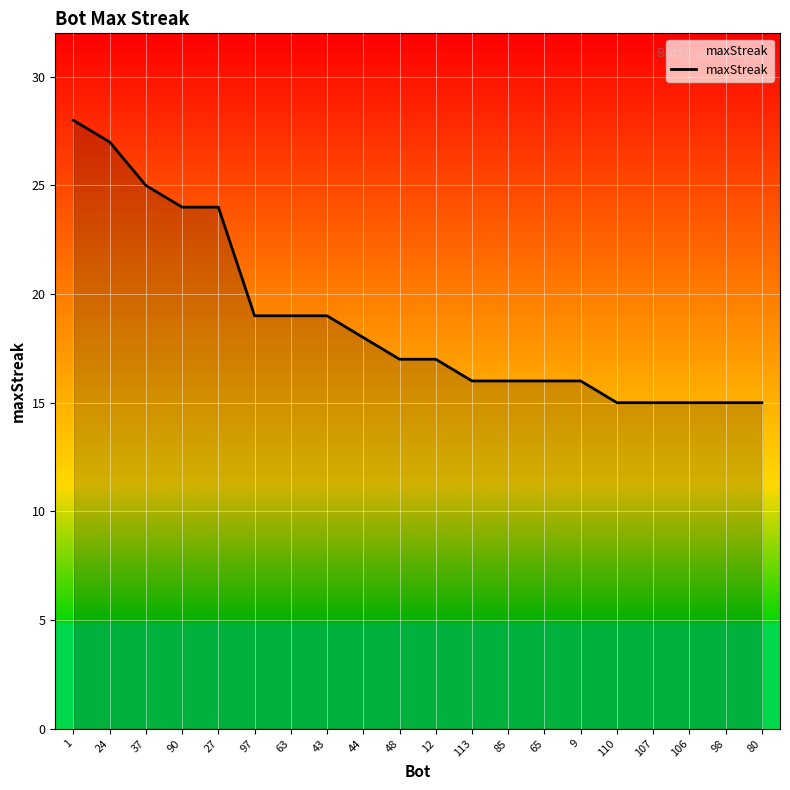

The value at 106 is 23. True or false?

False